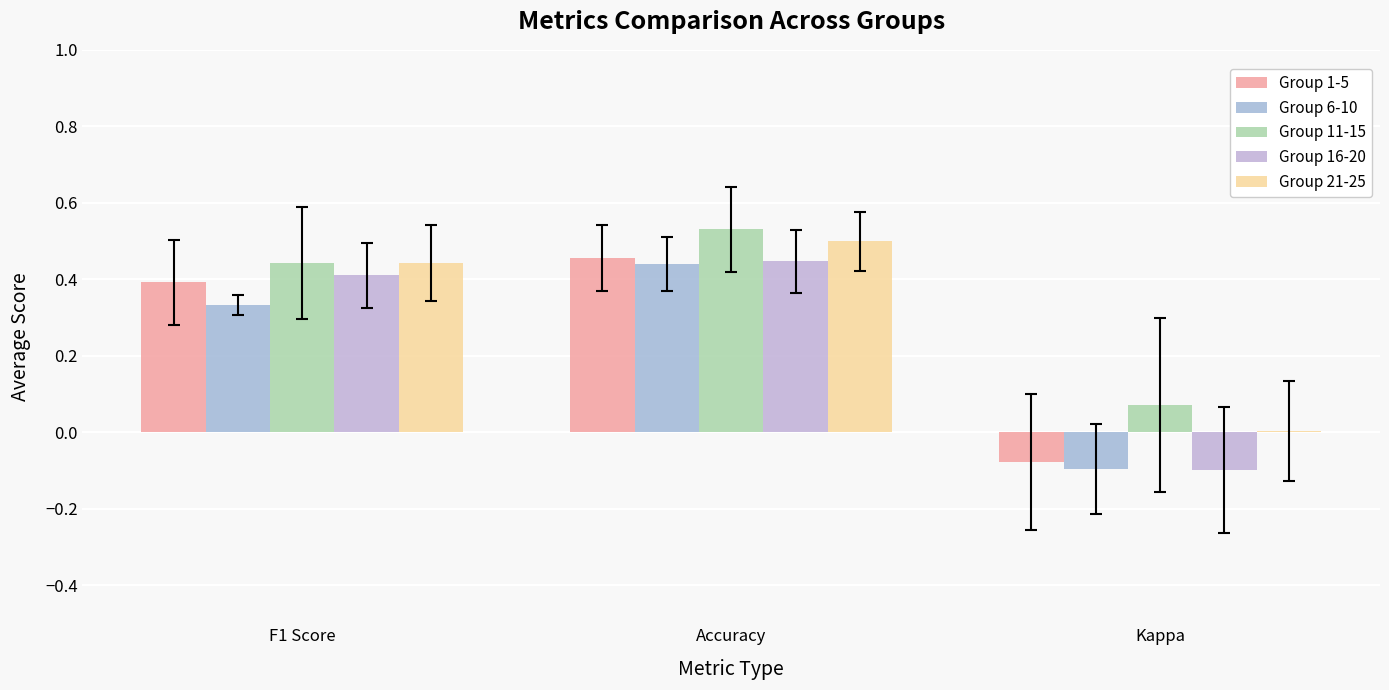

List the labels in order of Group 11-15 value, smallest first.

Kappa, F1 Score, Accuracy